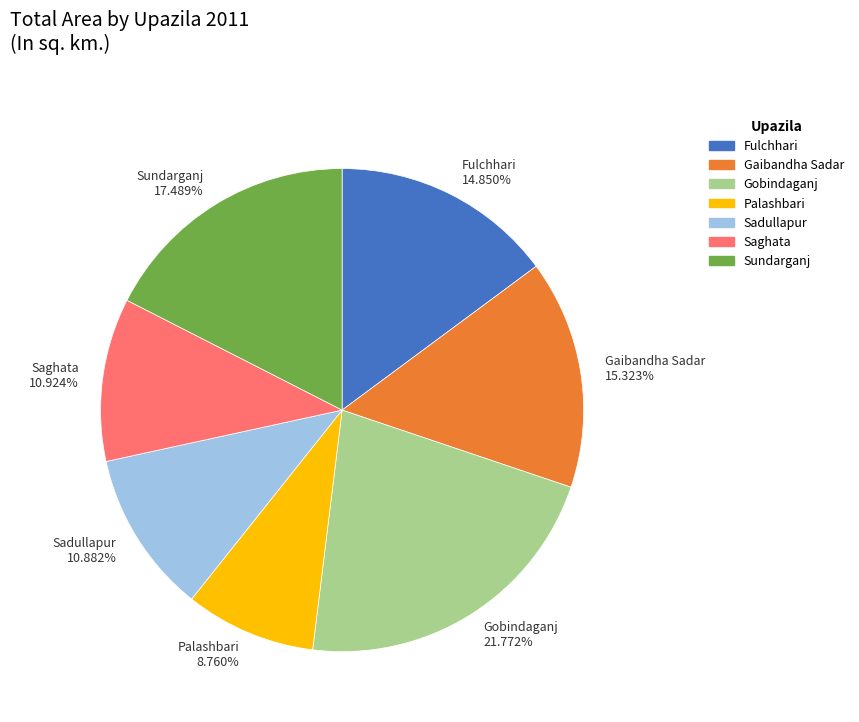

Which slice is the largest?

Gobindaganj